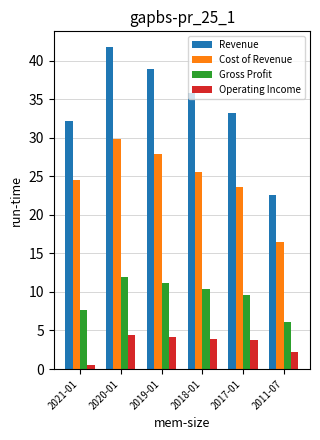

Between 2020-01 and 2018-01, which series saw the biggest shift?

Revenue